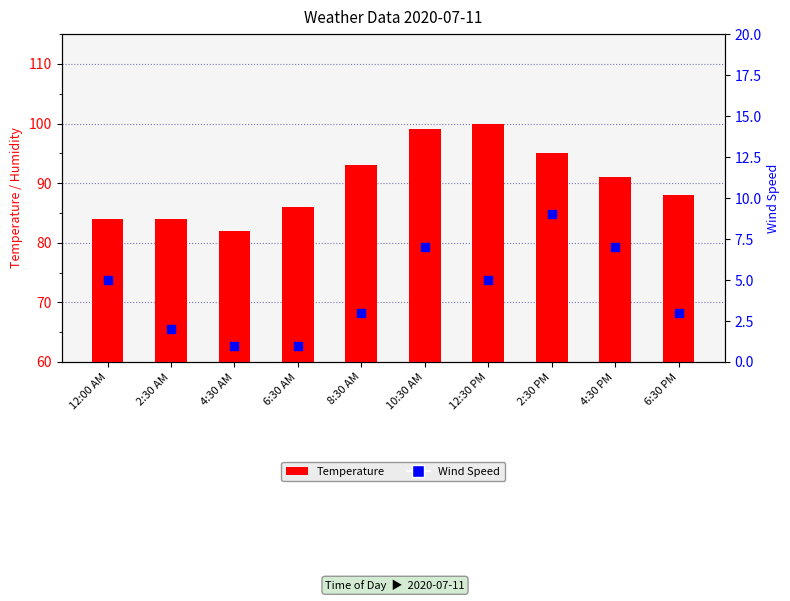

What is the total value across all series at 4:30 AM?

83